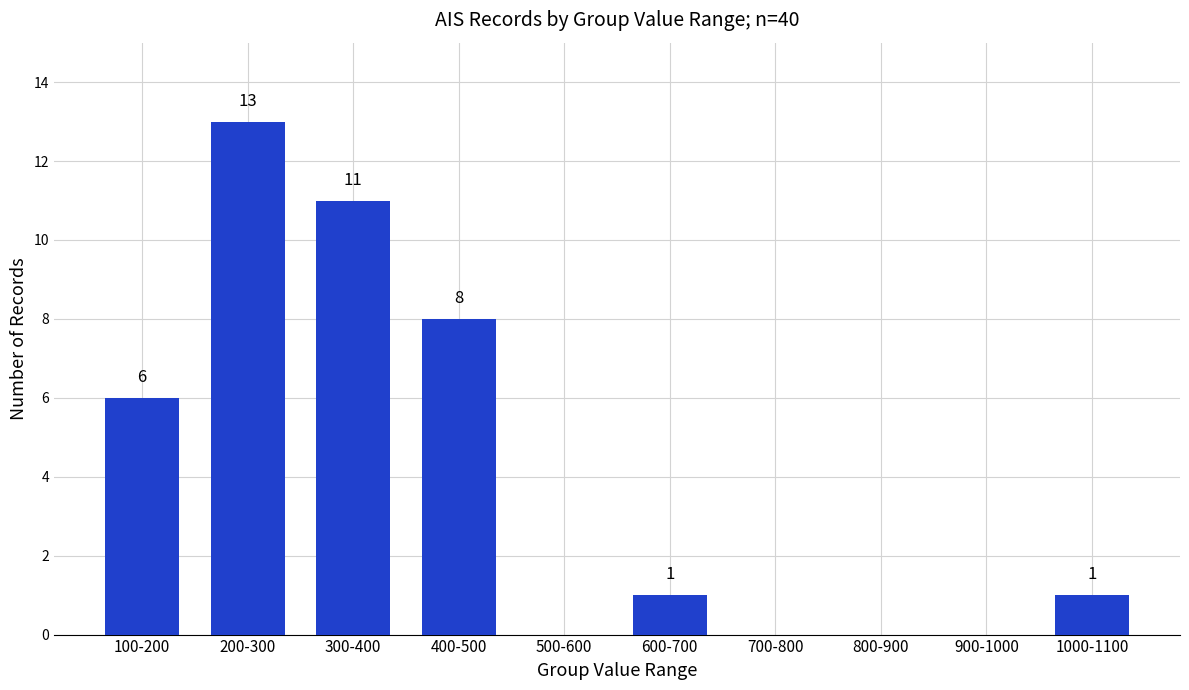

The value at 100-200 is 6. True or false?

True